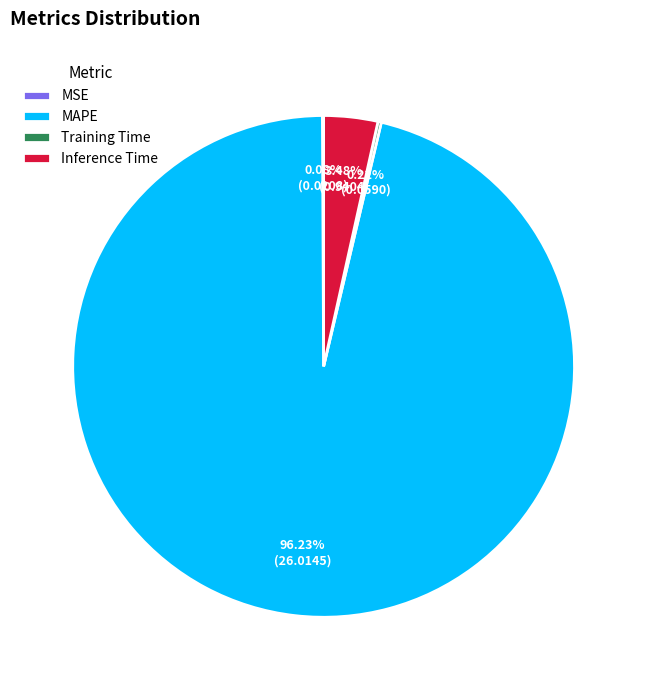

Combined, what portion of the pie is Inference Time and MAPE?

99.7%